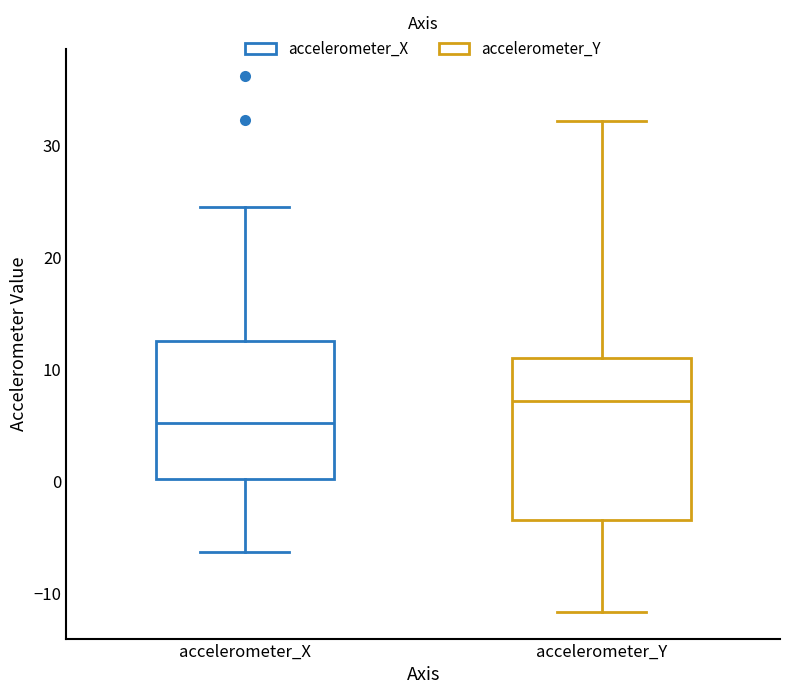

Which box's median line is the highest?

accelerometer_Y